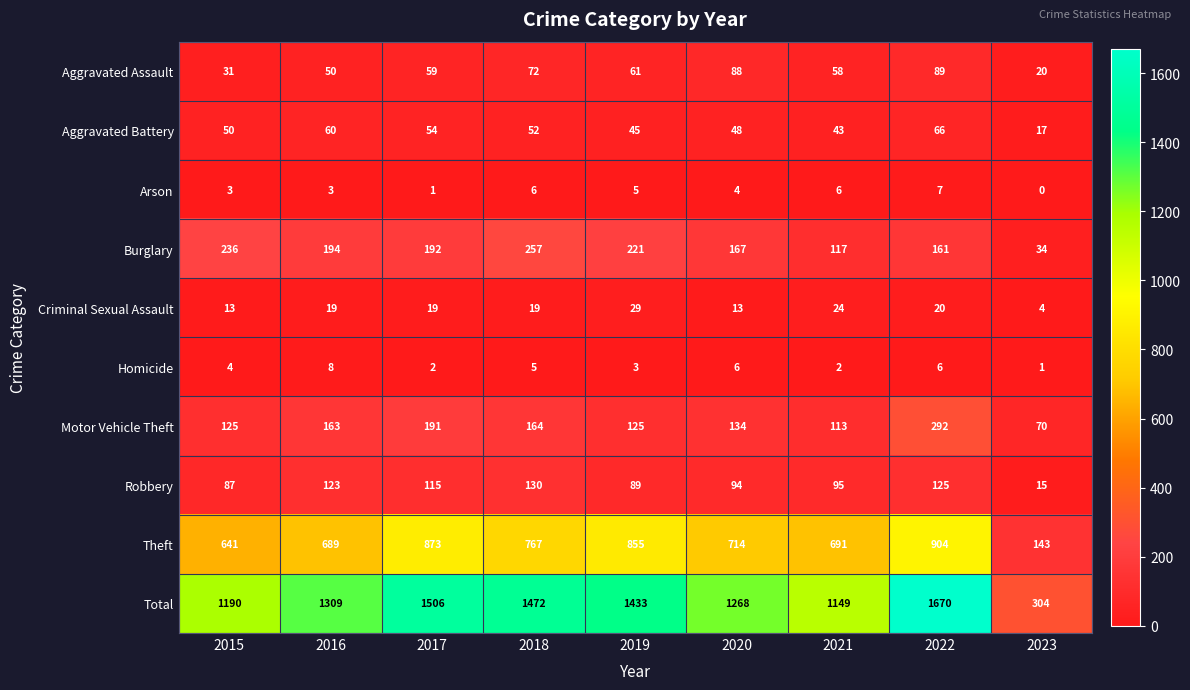

Is it true that Total equals 291 at 2021?

False